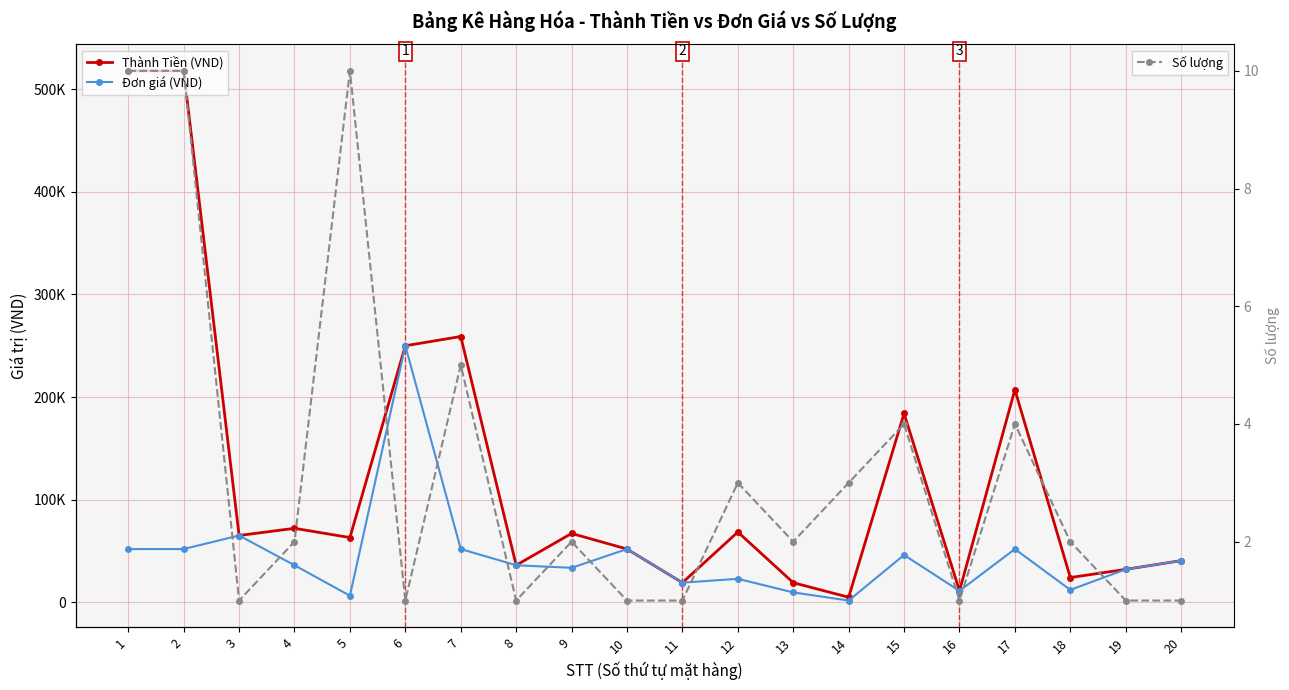

Rank the categories by Số lượng value from lowest to highest.

3, 6, 8, 10, 11, 16, 19, 20, 4, 9, 13, 18, 12, 14, 15, 17, 7, 1, 2, 5